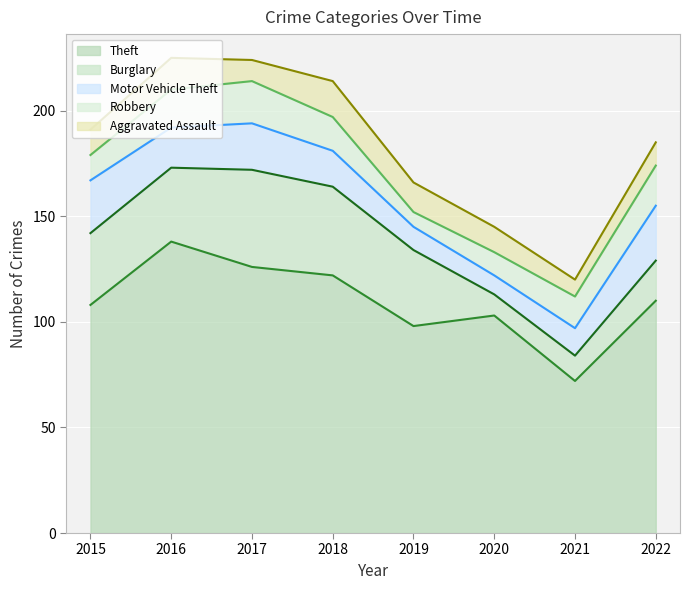

What is the spread (max minus min) of values at 2016?

123